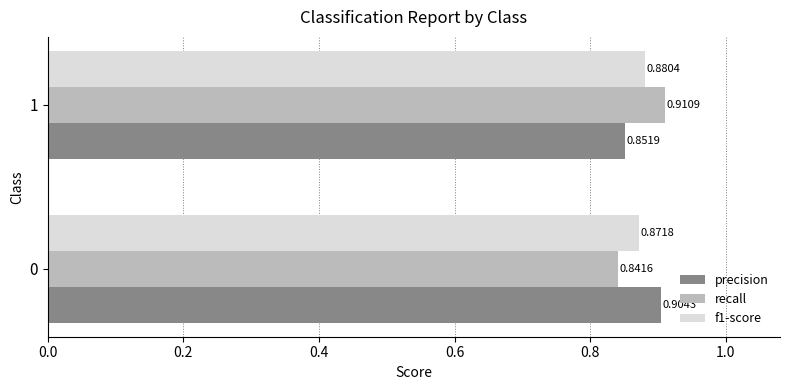

Rank the categories by recall value from highest to lowest.

1, 0